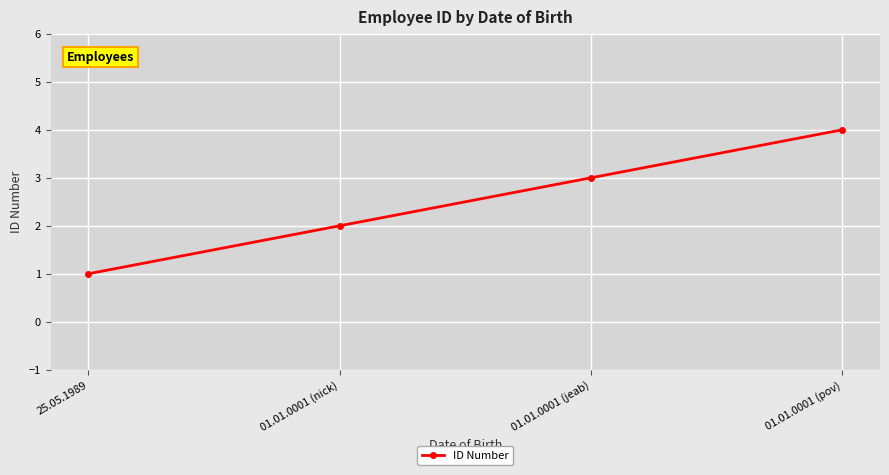

Rank the categories by value from highest to lowest.

01.01.0001 (pov), 01.01.0001 (jeab), 01.01.0001 (nick), 25.05.1989